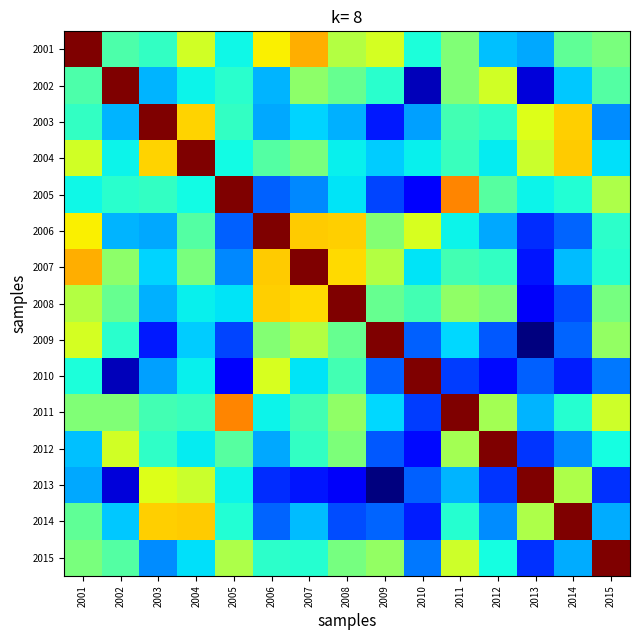

At which category is the sum across all series the highest?

2001